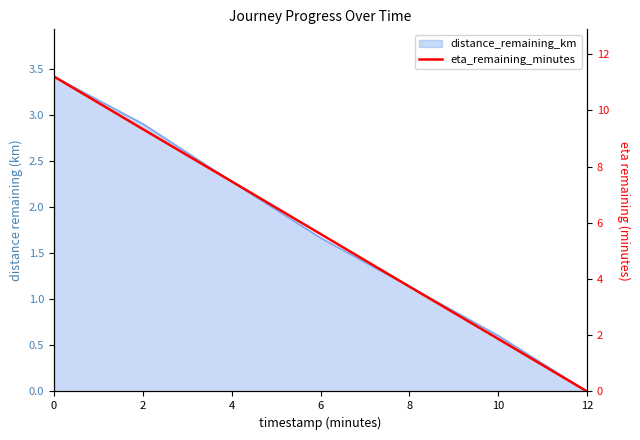

True or false: there are more than 0 points higher than both neighbors.

False